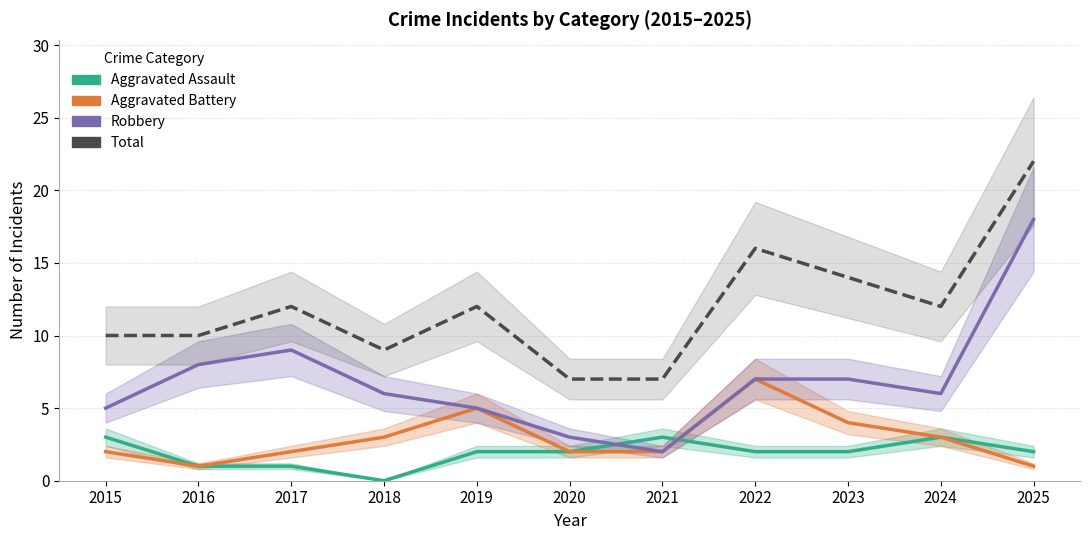

What is the spread (max minus min) of values at 2024?

9